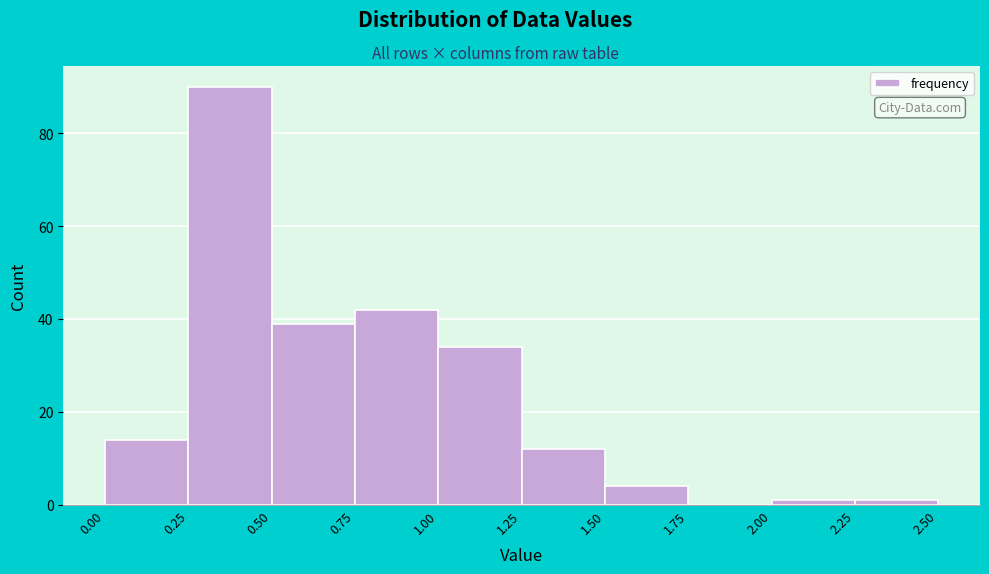

What is the height of the bar covering 0.50 to 0.75 on the x-axis? The values are not printed on the chart, so give them approximately, as read against the axis.

40